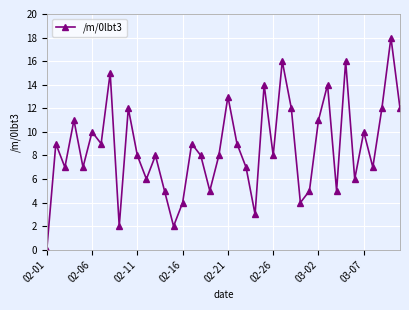

How many interior local peaks (higher than both neighbors) does the data have?

14